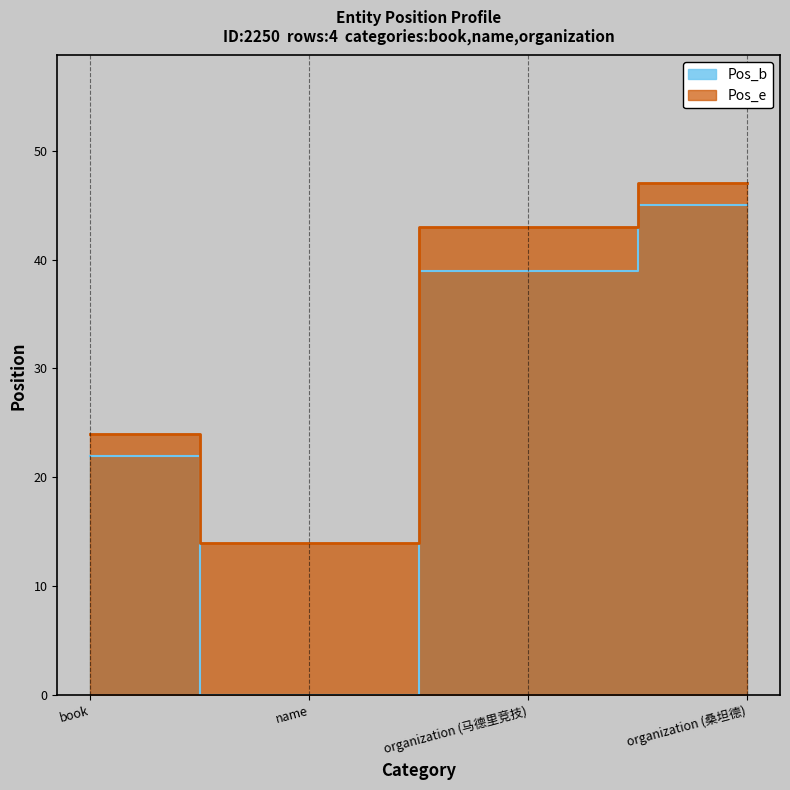

Between organization (马德里竞技) and name, which is larger?

organization (马德里竞技)